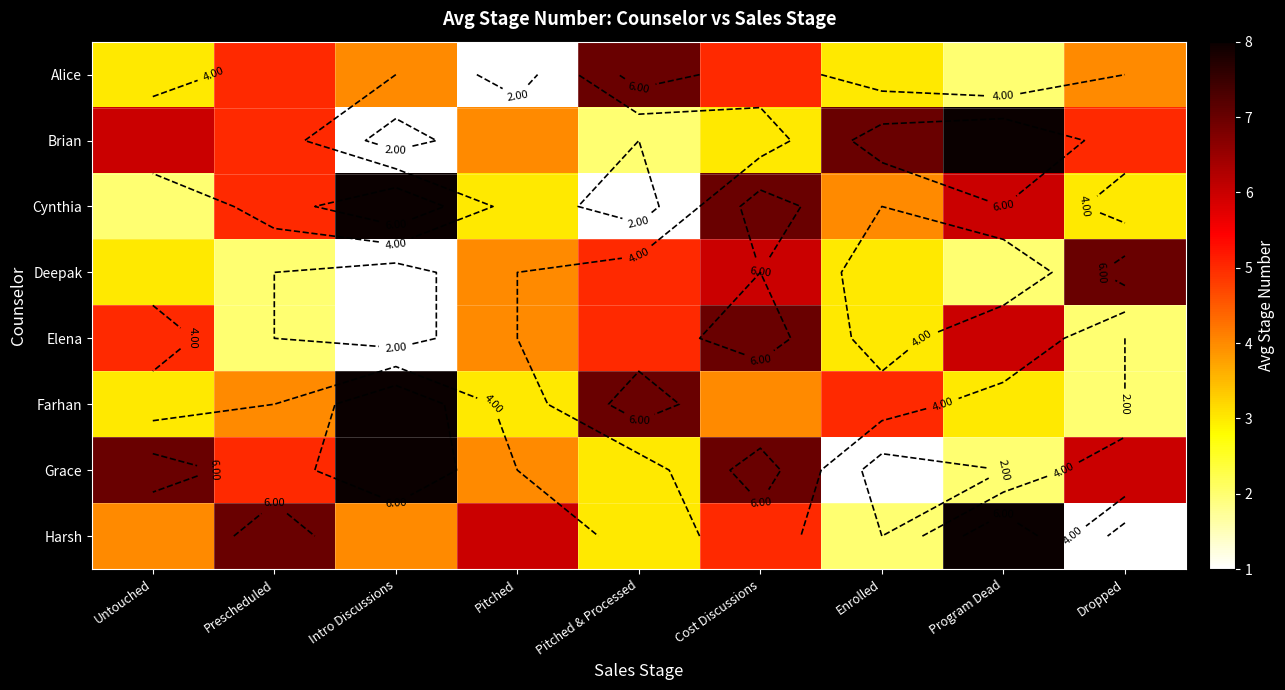

Where is Elena nearest to the value 4?

Pitched